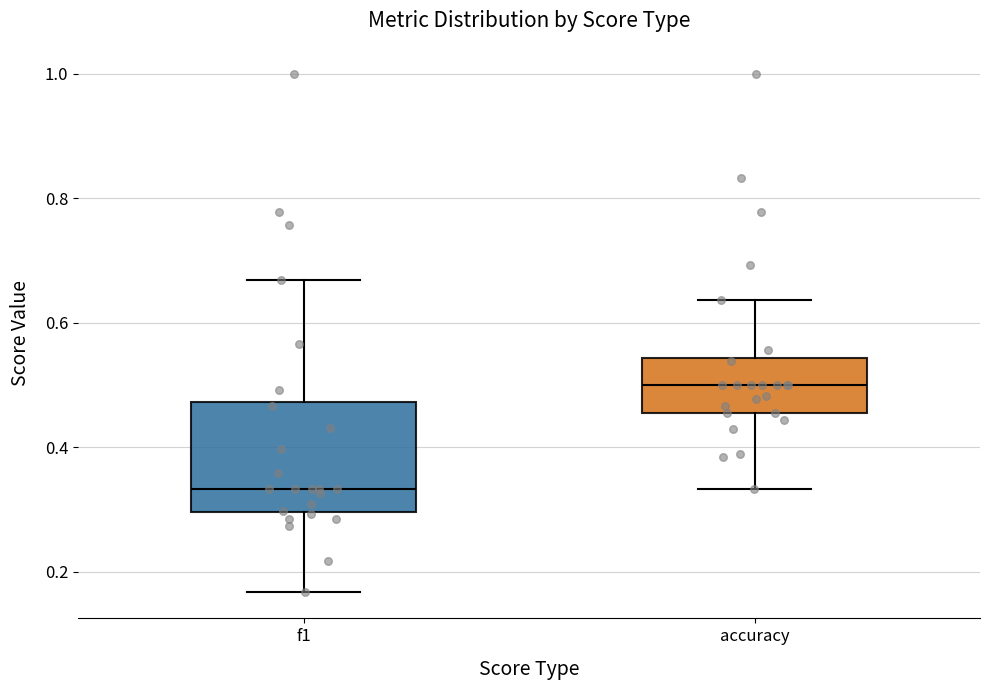

Where does the median line of the box for accuracy sit on the y-axis? The values are not printed on the chart, so give them approximately, as read against the axis.

0.50